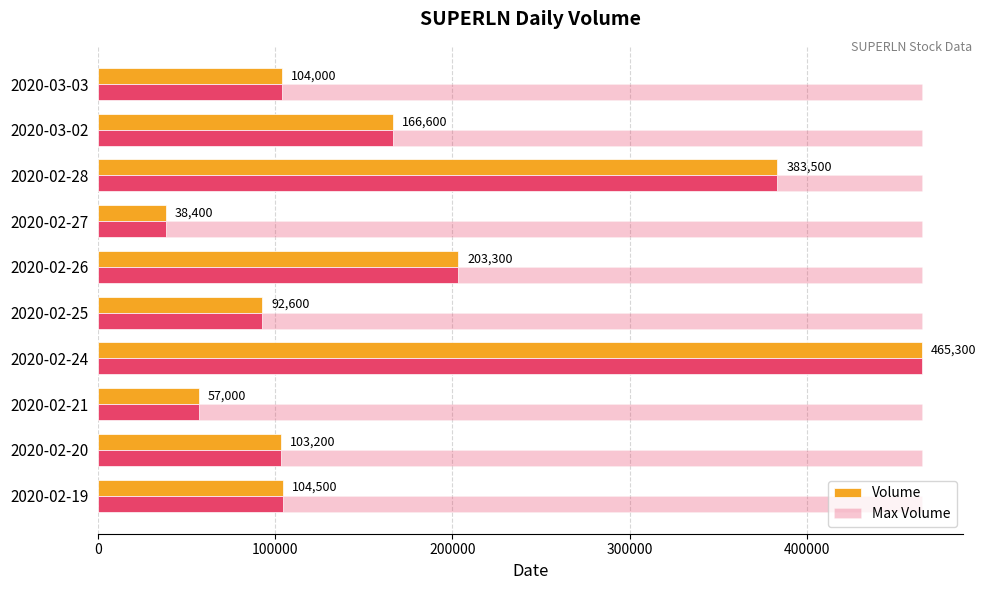

How many bars are there in total?

20